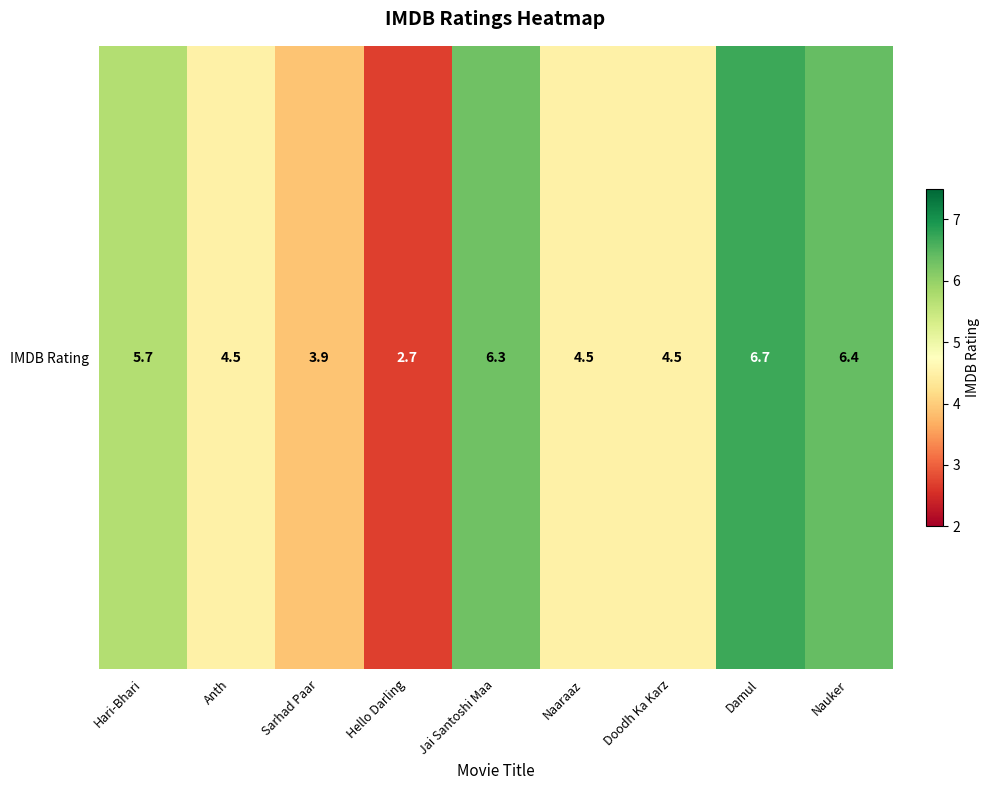

What is the greatest value displayed?

6.7